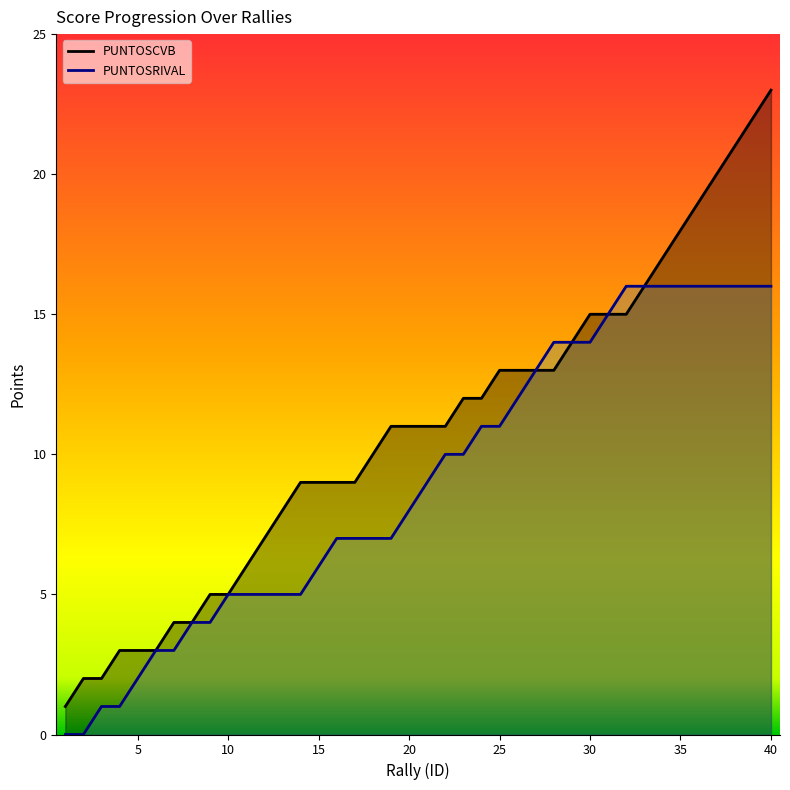

What is the difference between the second highest and second lowest values in the PUNTOSRIVAL series?

16